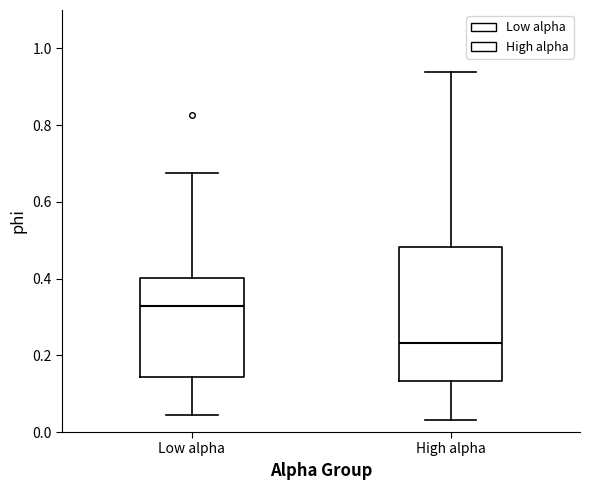

Which box's median line is the lowest?

High alpha